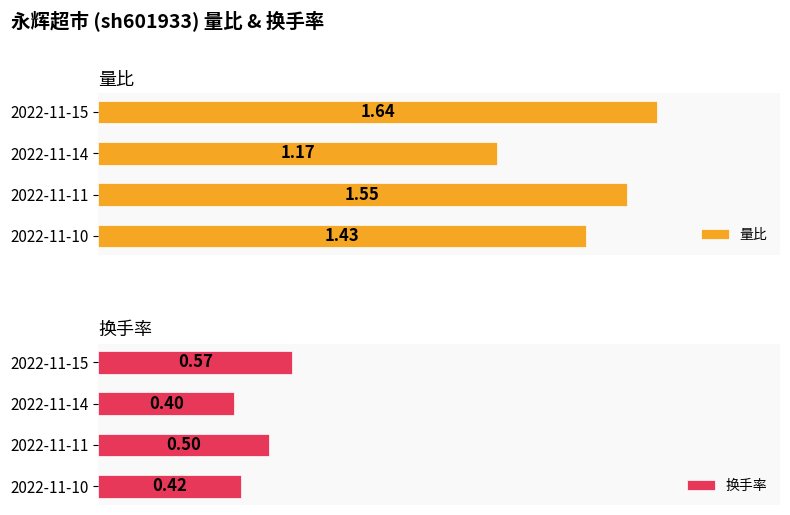

Rank the series by their average value, from lowest to highest.

换手率, 量比